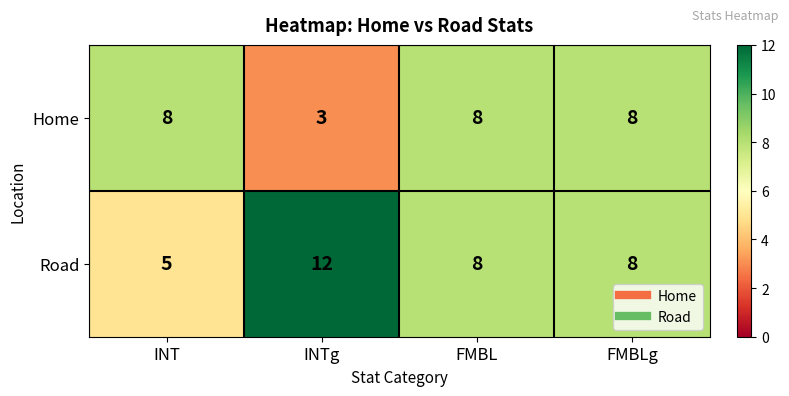

What is the maximum value for Home?

8